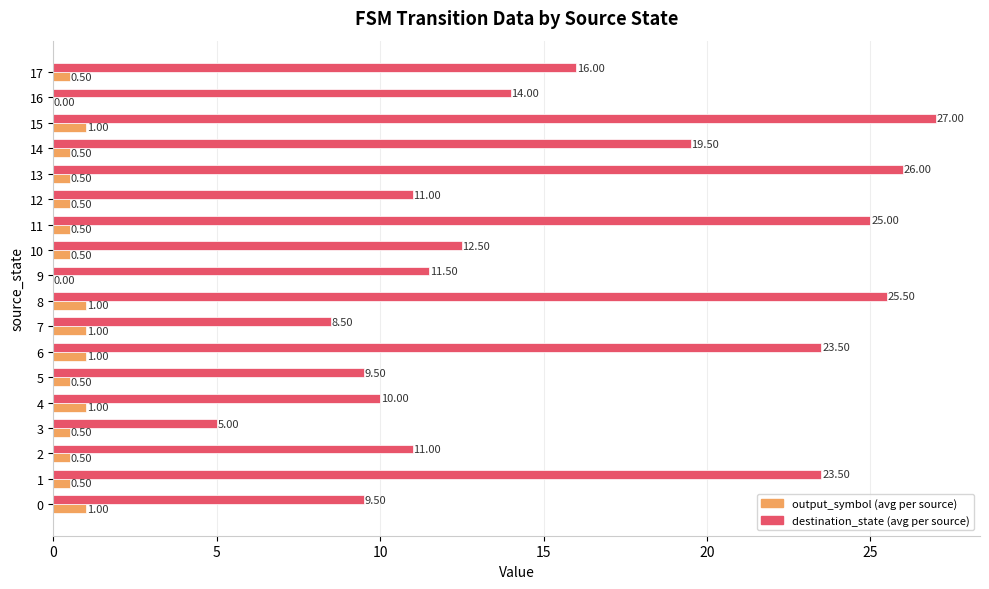

What is the sum of all output_symbol (avg per source) values?

11.0